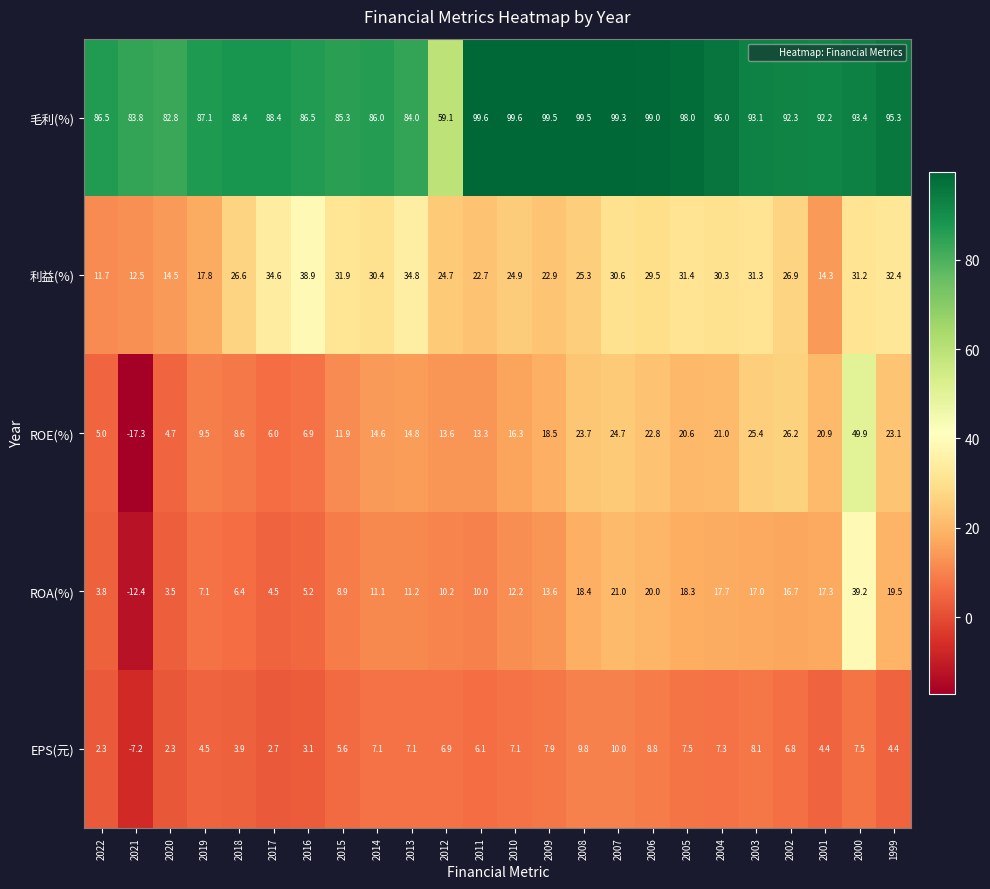

How many data points does each series have?

24